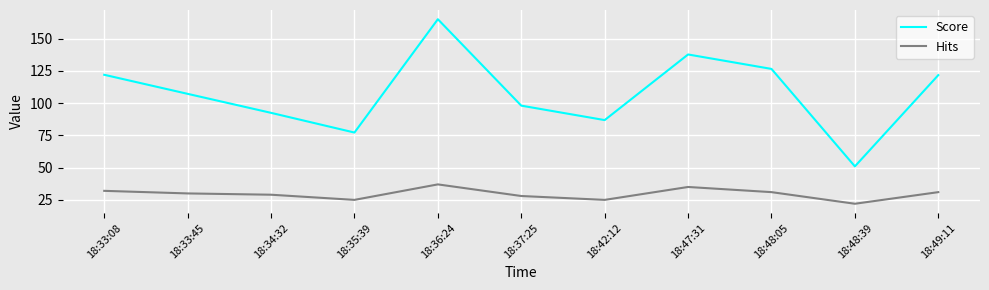

What is the highest value of the Hits series?

37.0